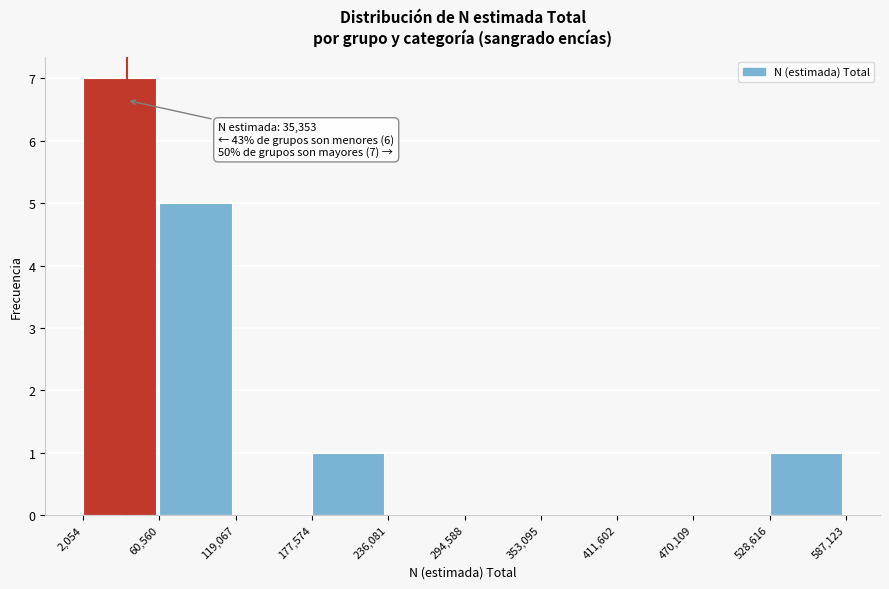

Over which range of the x-axis is the bar tallest?

2,054 to 60,560